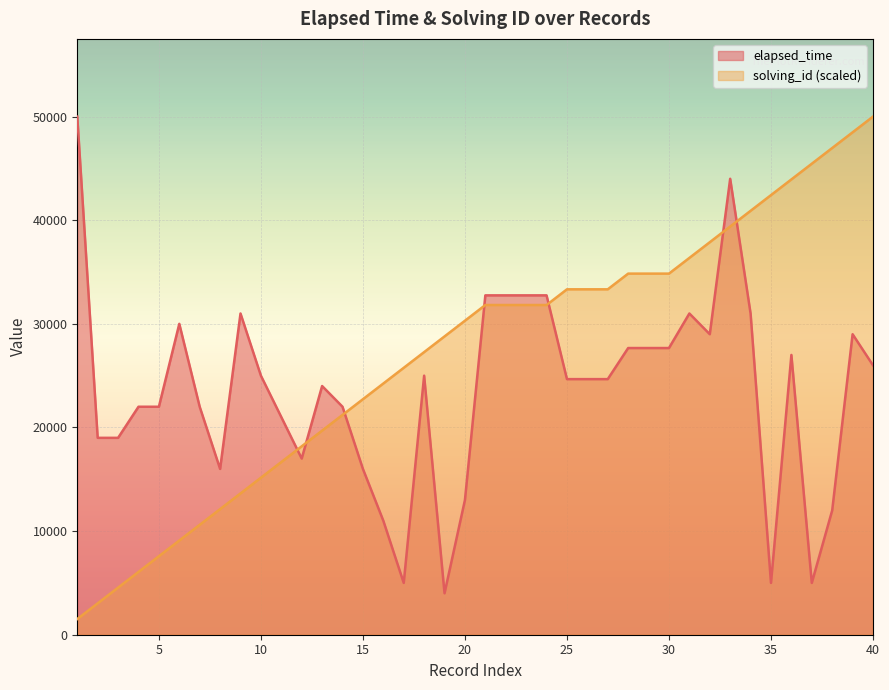

What is the difference between the maximum and minimum values in the elapsed_time series?

46000.0